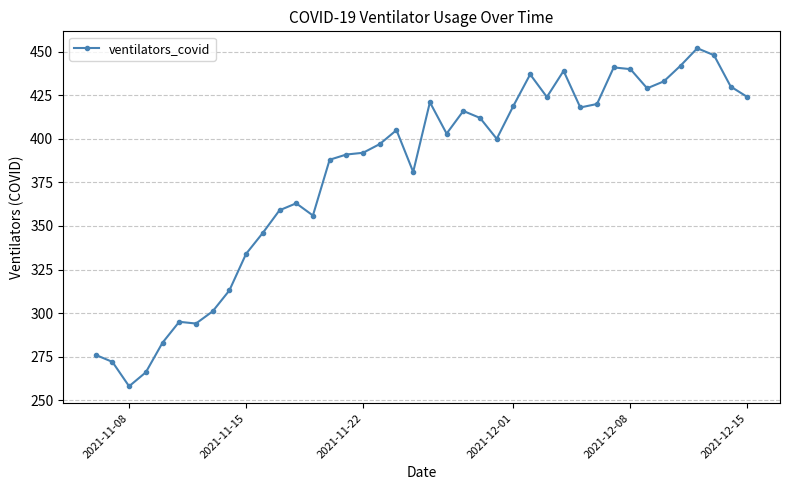

What is the sum of all values?

15218